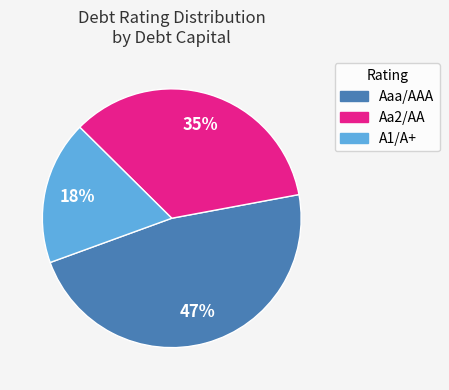

To the nearest percent, what is the difference between the largest and smallest slice percentages?

29%